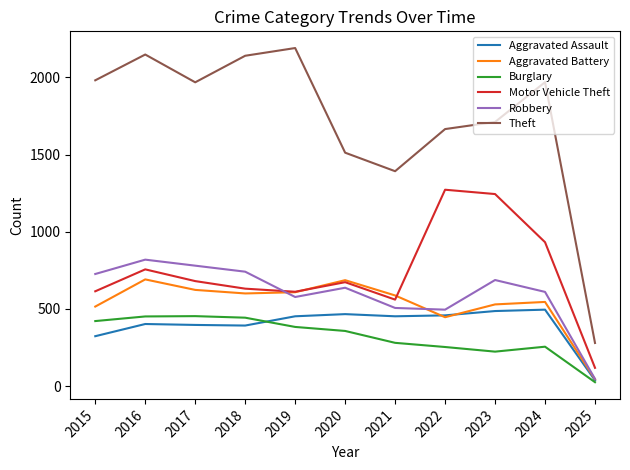

The Burglary series shows 383 at 2019. True or false?

True